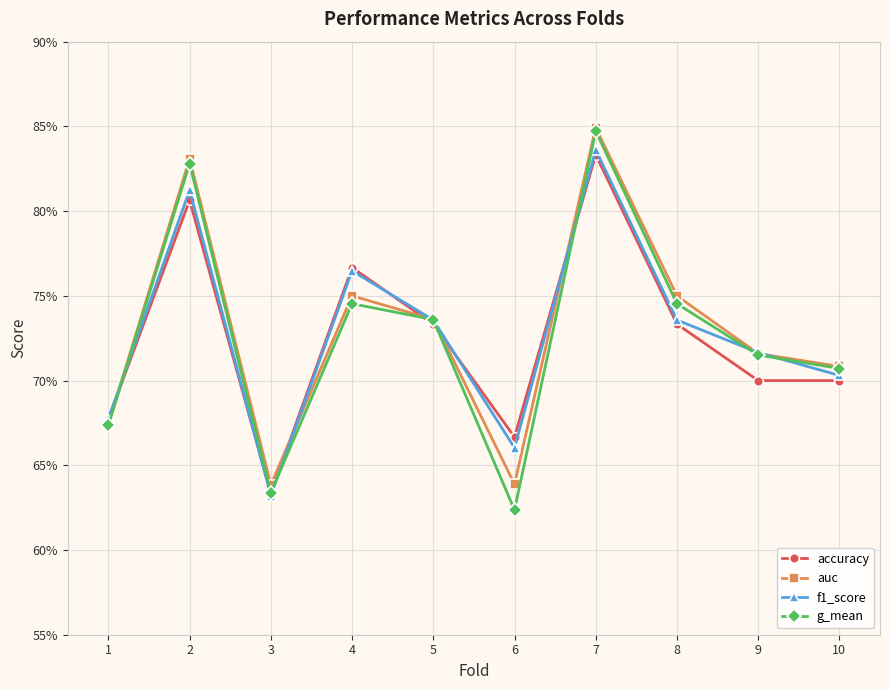

At which category does the chart reach its peak across all series?

7